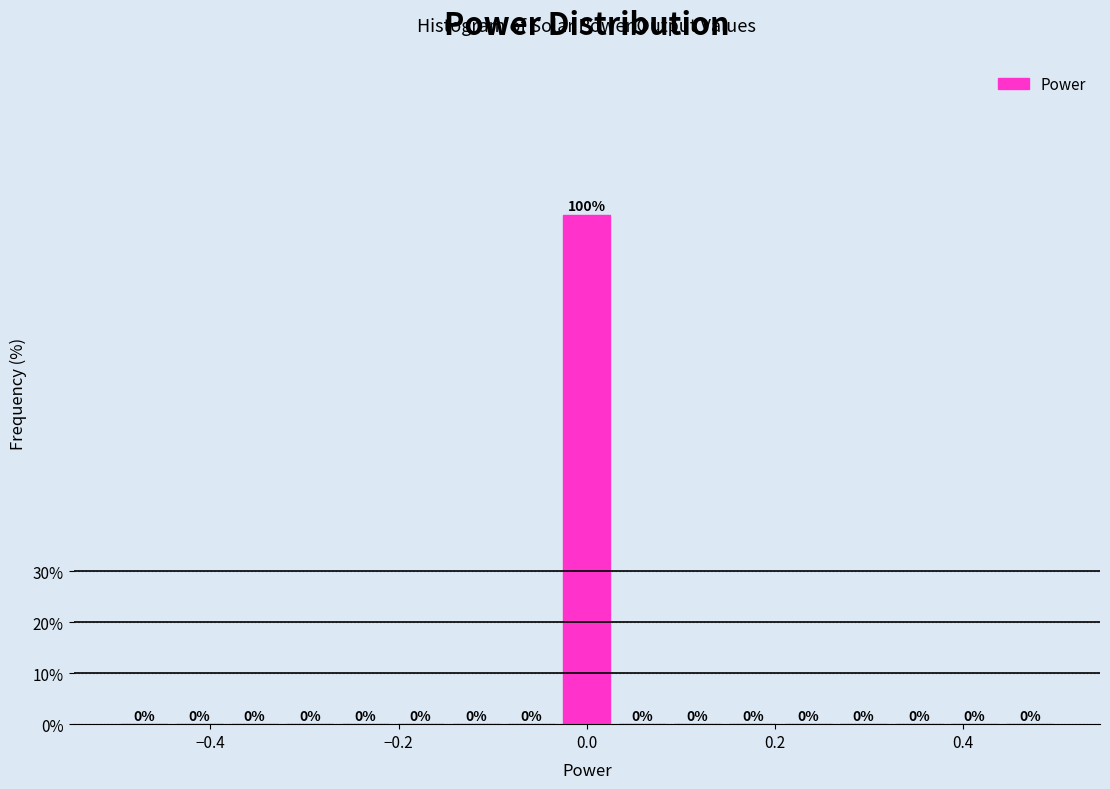

Read against the x-axis, roughly where is the centre of the tallest bar?

0.00